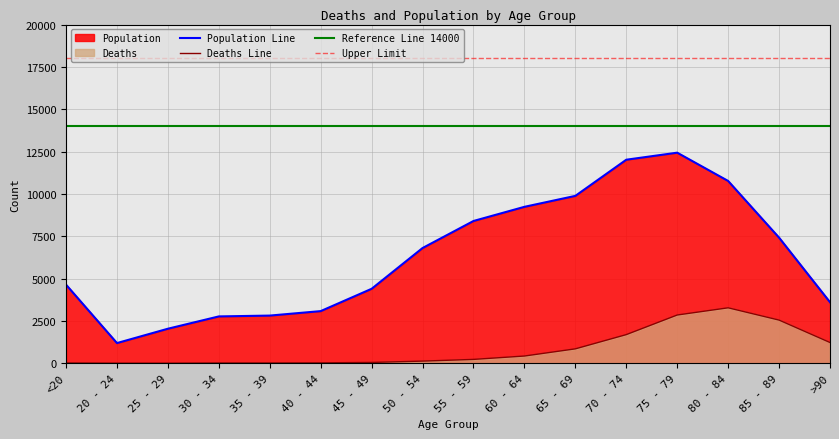

What position from the right is 45 - 49?

10